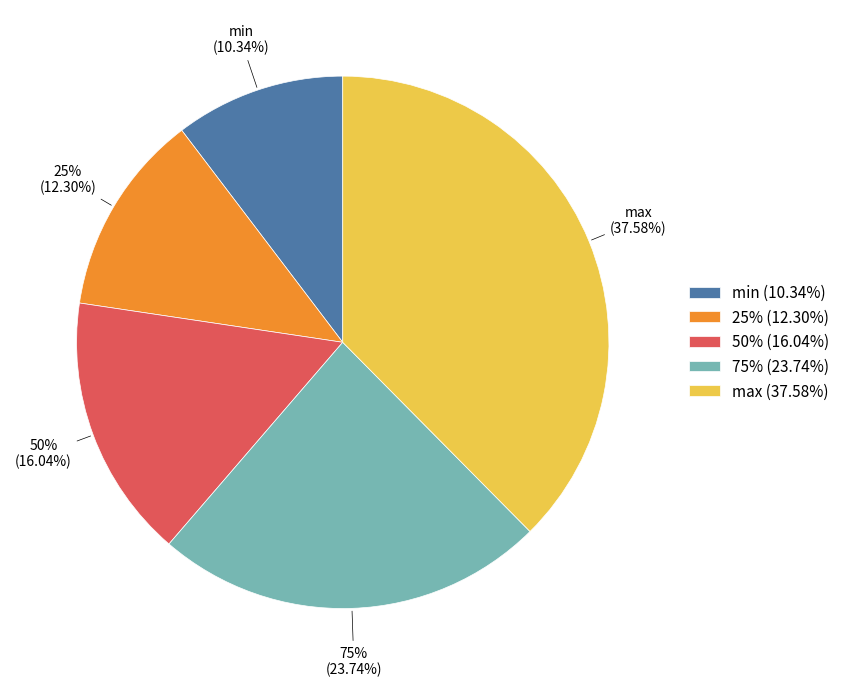

Which slice is the largest?

max